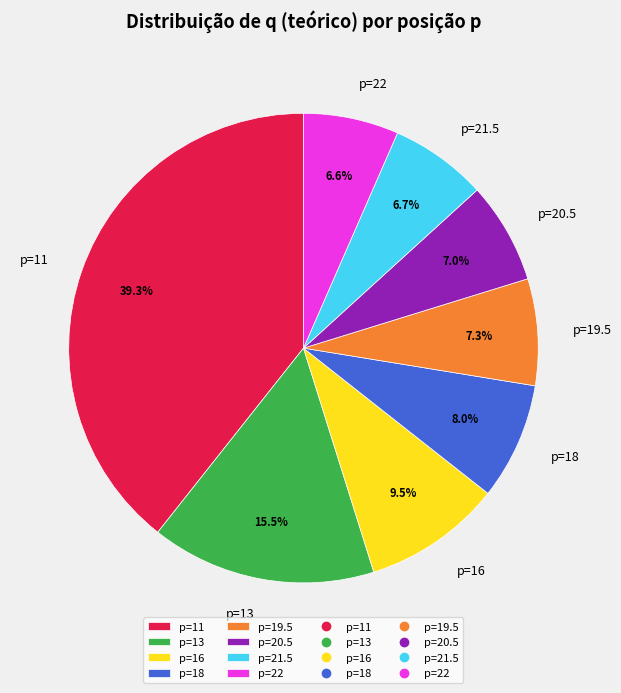

Which category has the biggest portion of the pie?

p=11